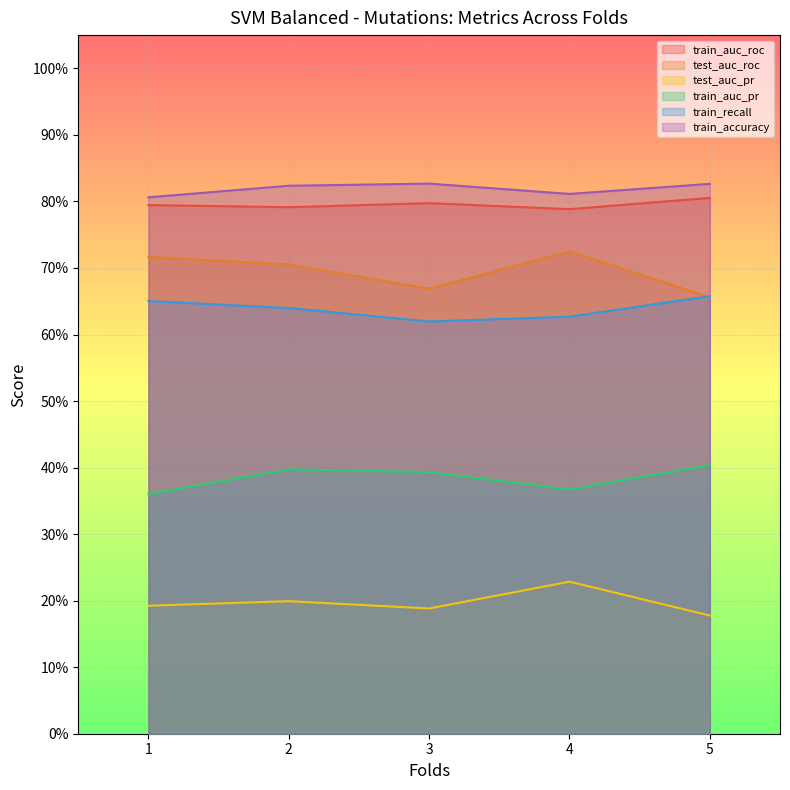

What is the spread (max minus min) of values at 1?

0.6